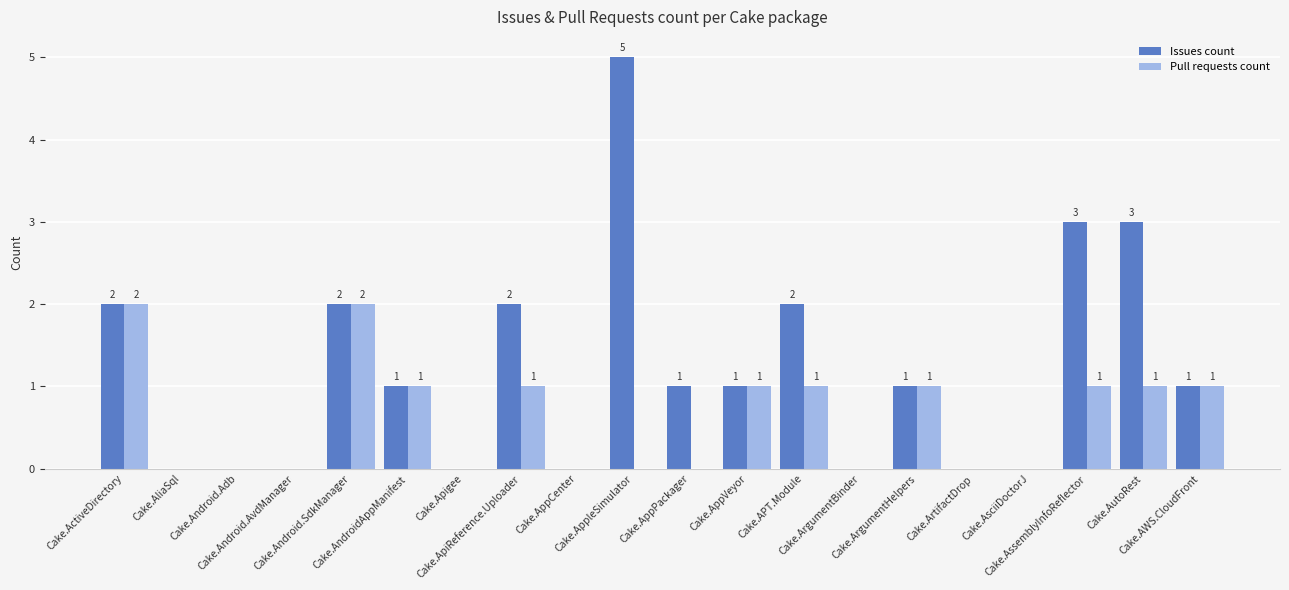

What is the maximum value shown in the chart?

5